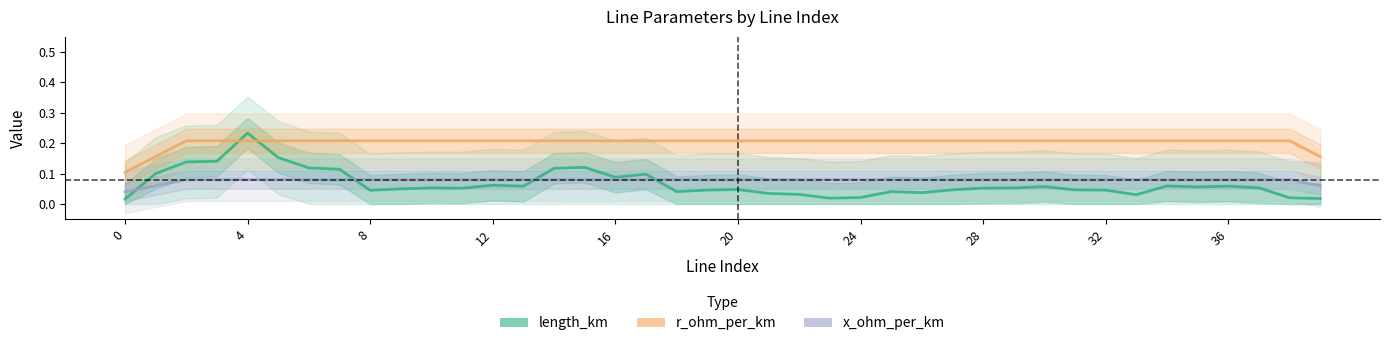

List the series in order of their peak value, highest first.

length_km, r_ohm_per_km, x_ohm_per_km